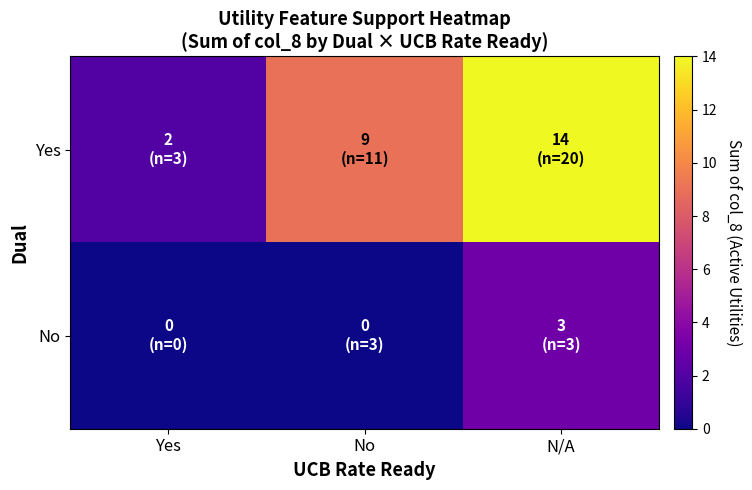

At which category is the sum across all series the highest?

N/A